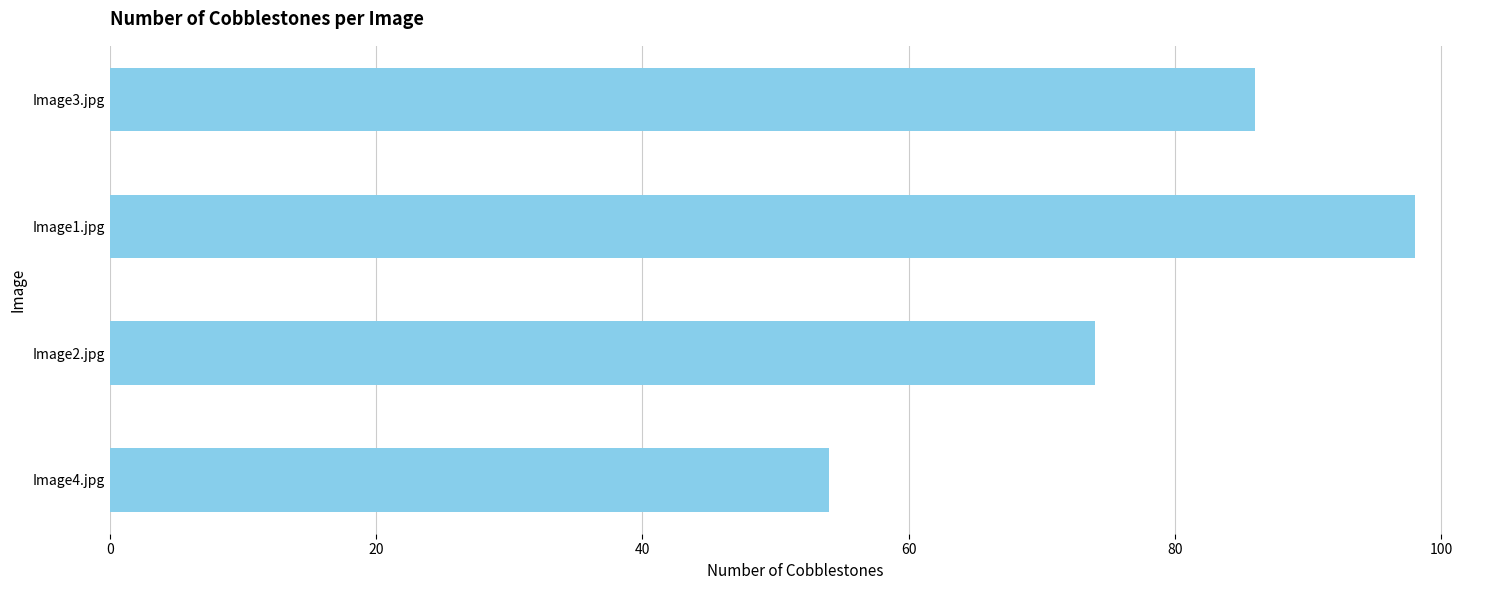

Approximately how many times larger is the value at Image1.jpg compared to Image4.jpg?

1.8